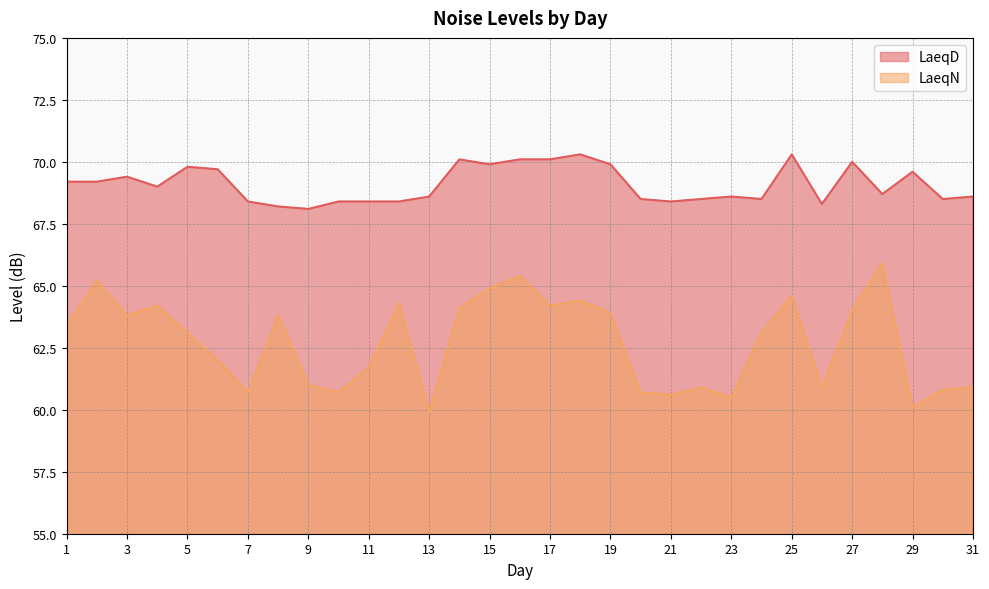

Reading left to right, list all the values displayed in this chart.

LaeqD: 1=69.2	2=69.2	3=69.4	4=69.0	5=69.8	6=69.7	7=68.4	8=68.2	9=68.1	10=68.4	11=68.4	12=68.4	13=68.6	14=70.1	15=69.9	16=70.1	17=70.1	18=70.3	19=69.9	20=68.5	21=68.4	22=68.5	23=68.6	24=68.5	25=70.3	26=68.3	27=70.0	28=68.7	29=69.6	30=68.5	31=68.6
LaeqN: 1=63.4	2=65.2	3=63.8	4=64.2	5=63.1	6=62.0	7=60.7	8=63.8	9=61.0	10=60.7	11=61.7	12=64.3	13=59.9	14=64.1	15=64.9	16=65.4	17=64.2	18=64.4	19=63.9	20=60.7	21=60.6	22=60.9	23=60.5	24=63.1	25=64.6	26=60.9	27=64.0	28=65.9	29=60.1	30=60.8	31=60.9